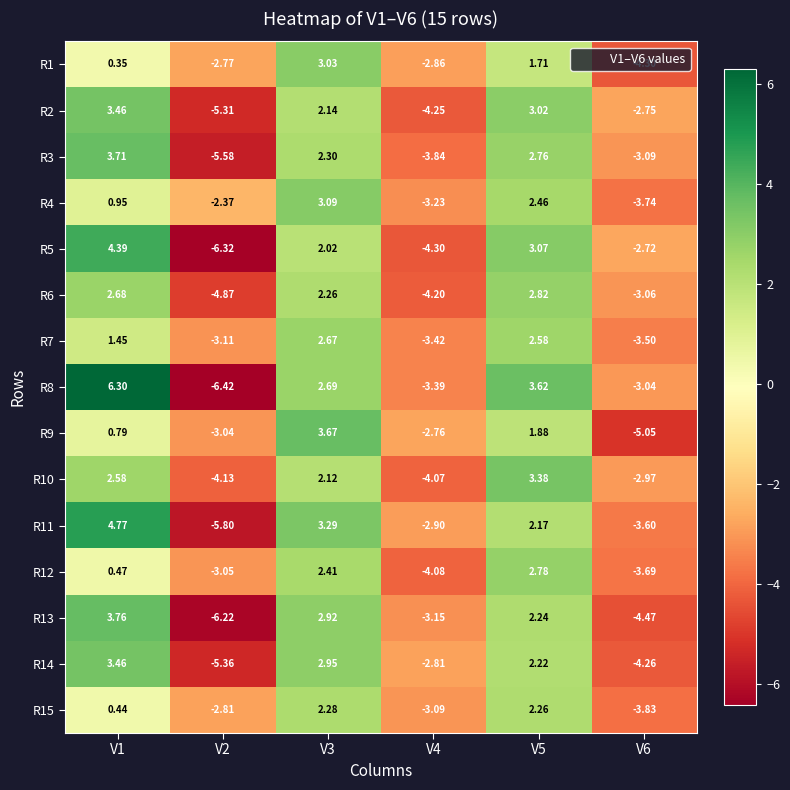

Is the value of R14 at V1 greater than the value of R1 at V3?

Yes